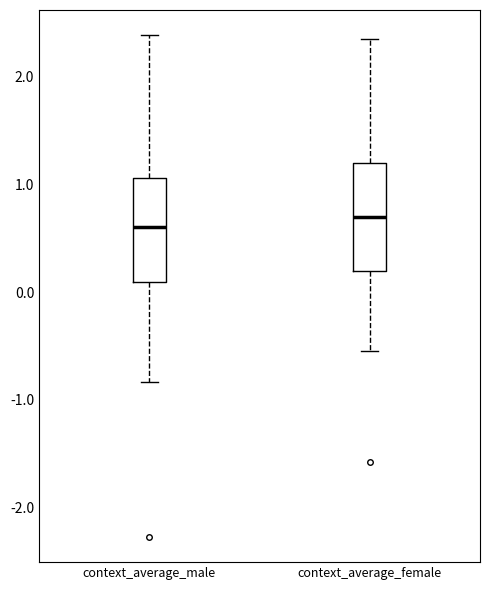

Where does the upper whisker of the box for context_average_female end on the y-axis? The values are not printed on the chart, so give them approximately, as read against the axis.

2.4